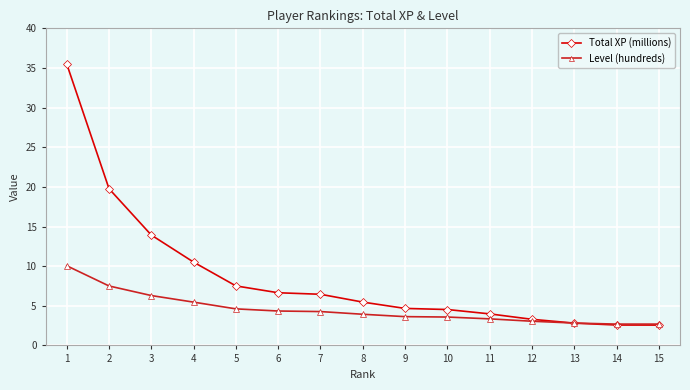

What is the total value across all series at 14?

5.3